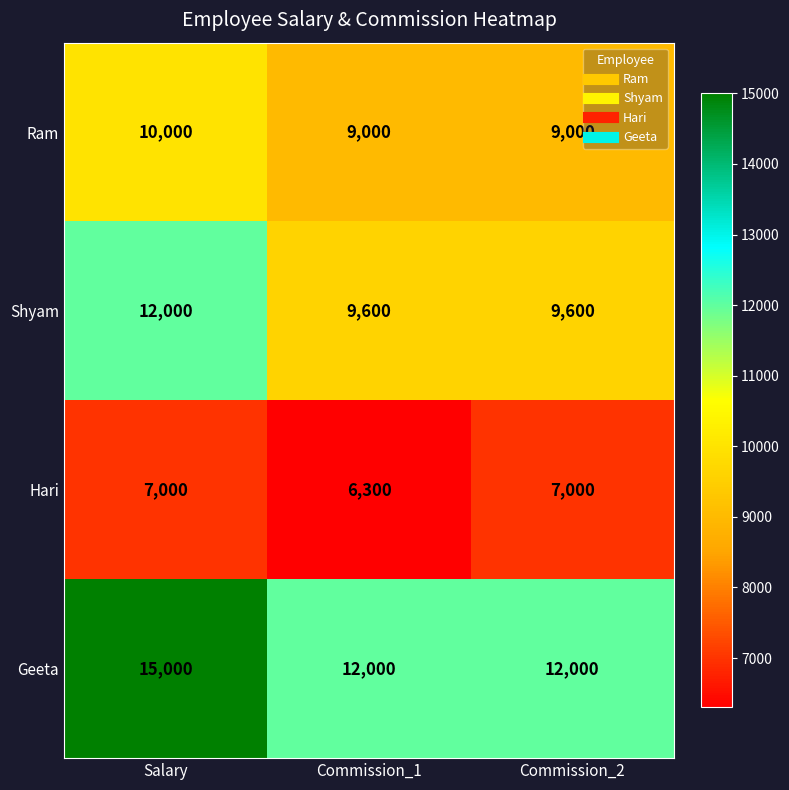

Rank the series at Commission_1 from highest to lowest value.

Geeta, Shyam, Ram, Hari